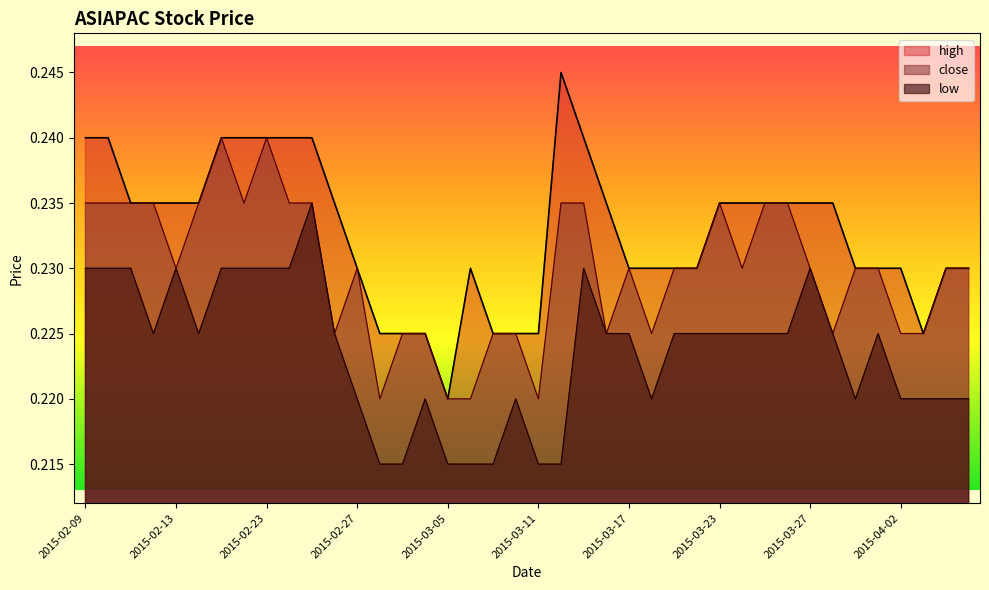

True or false: high and low cross at least once.

False